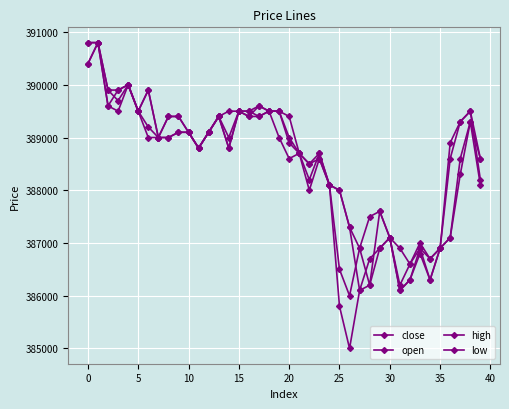

What is the minimum value for high?

386600